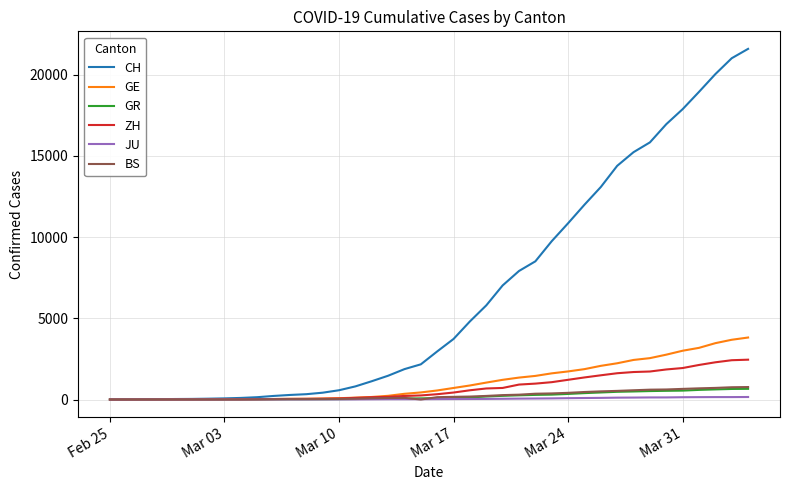

Which series has the largest total across all categories?

CH